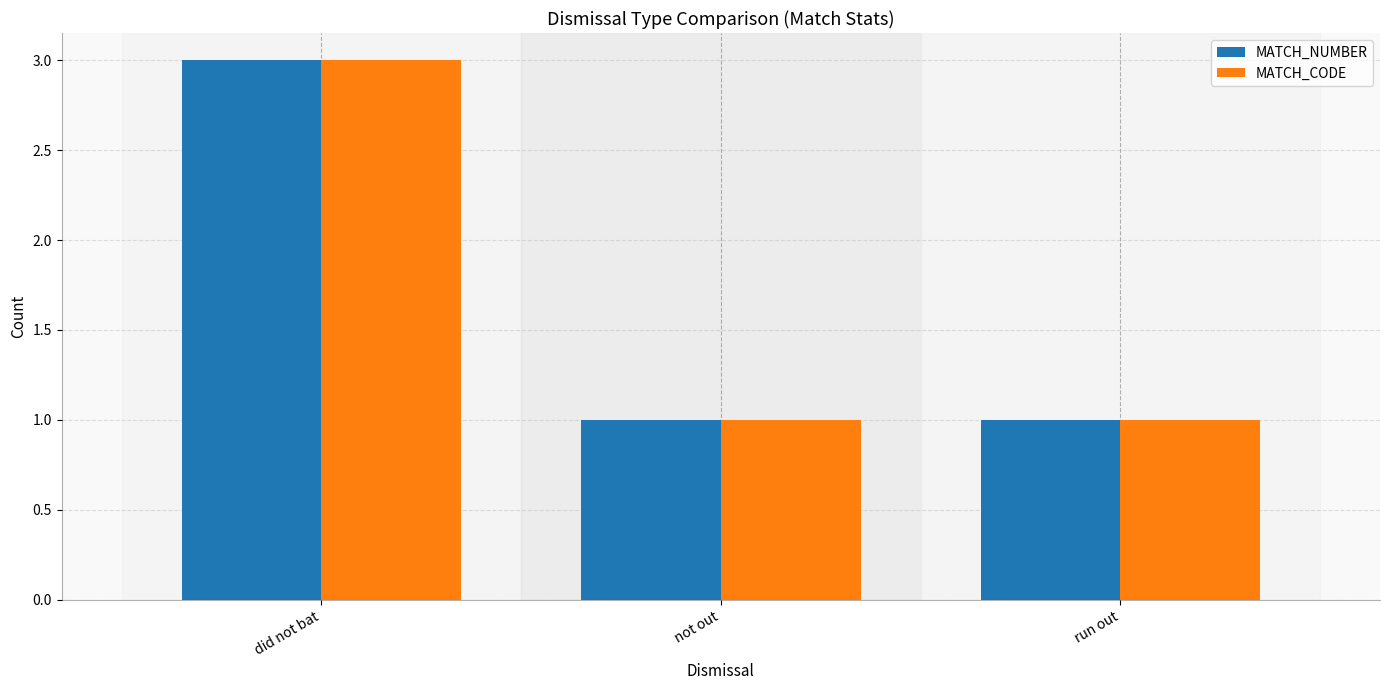

What is the value of the MATCH_NUMBER bar at the 1st from the left?

3